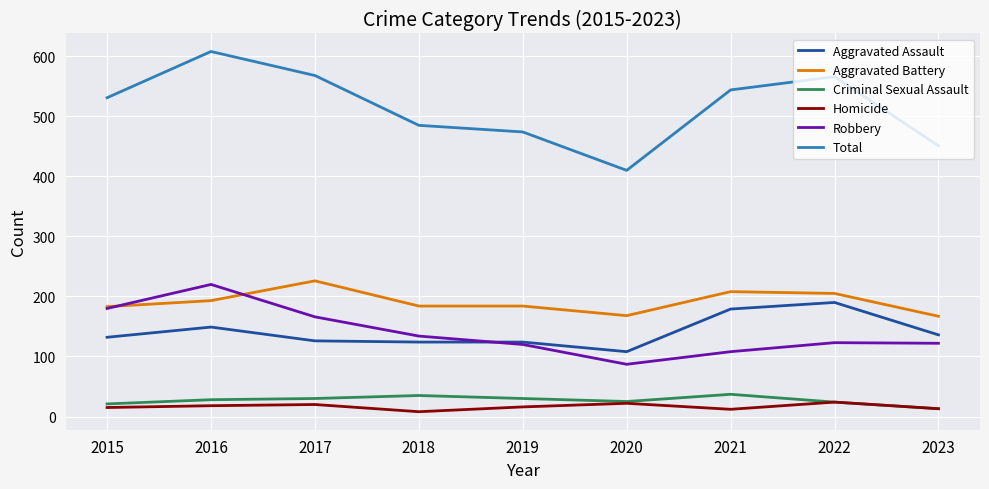

Which series has the largest total across all categories?

Total